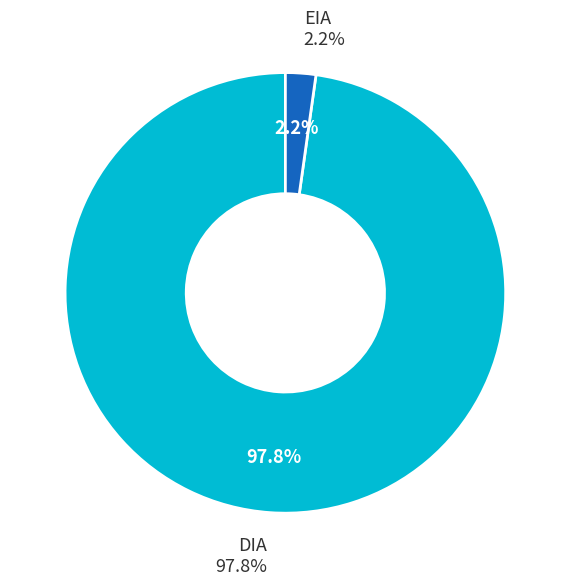

The EIA slice represents 1% of the pie. True or false?

False